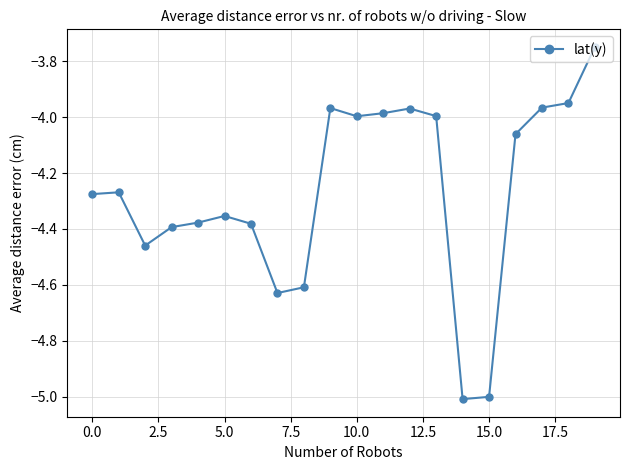

What is the minimum value shown in the chart?

-5.0